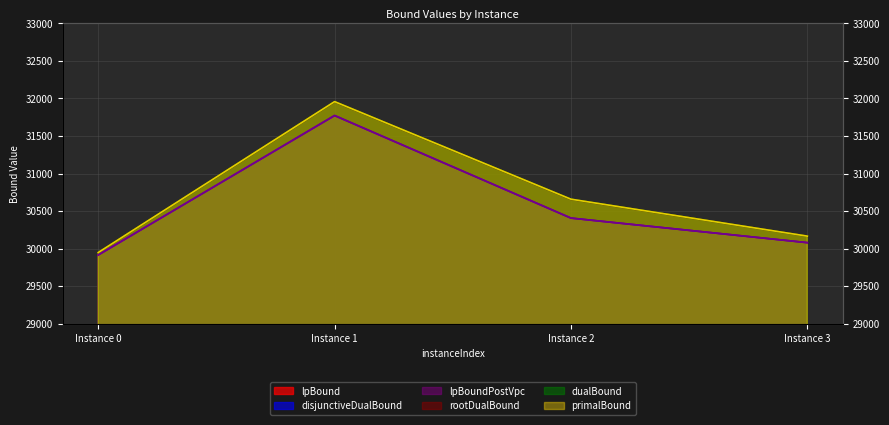

Which series has the largest range (max minus min)?

dualBound